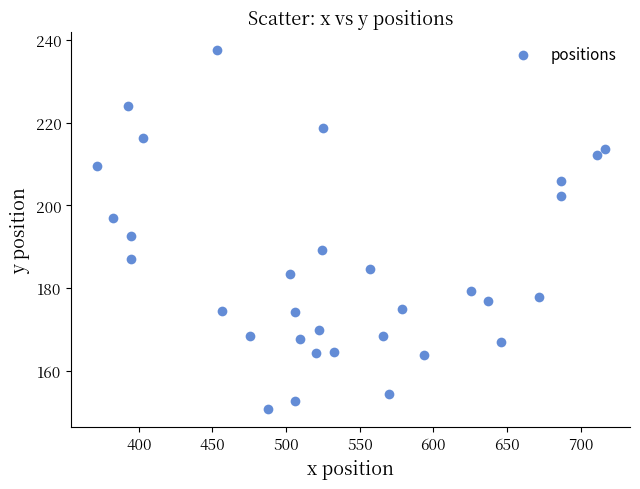

What Y value in the scatter plot is closest to 194?

192.7